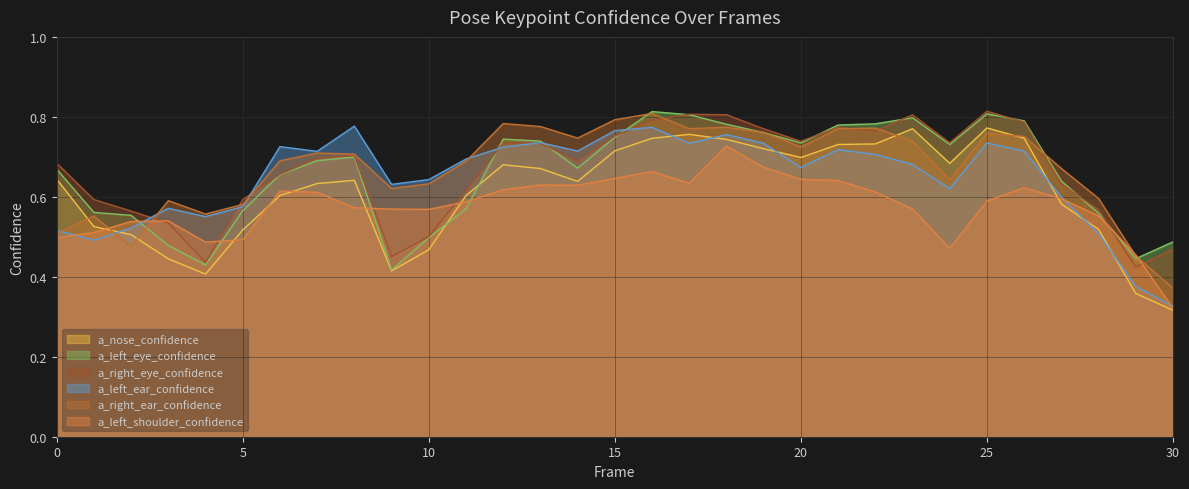

How many intersections are there between a_left_shoulder_confidence and a_left_eye_confidence?

6